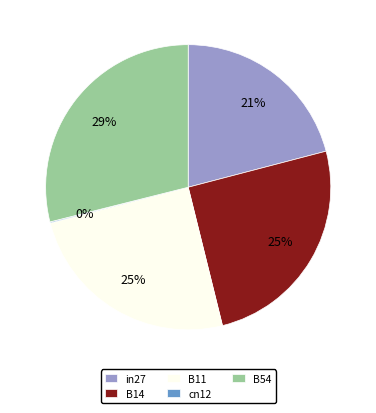

Does B14 represent more than half of the total?

No